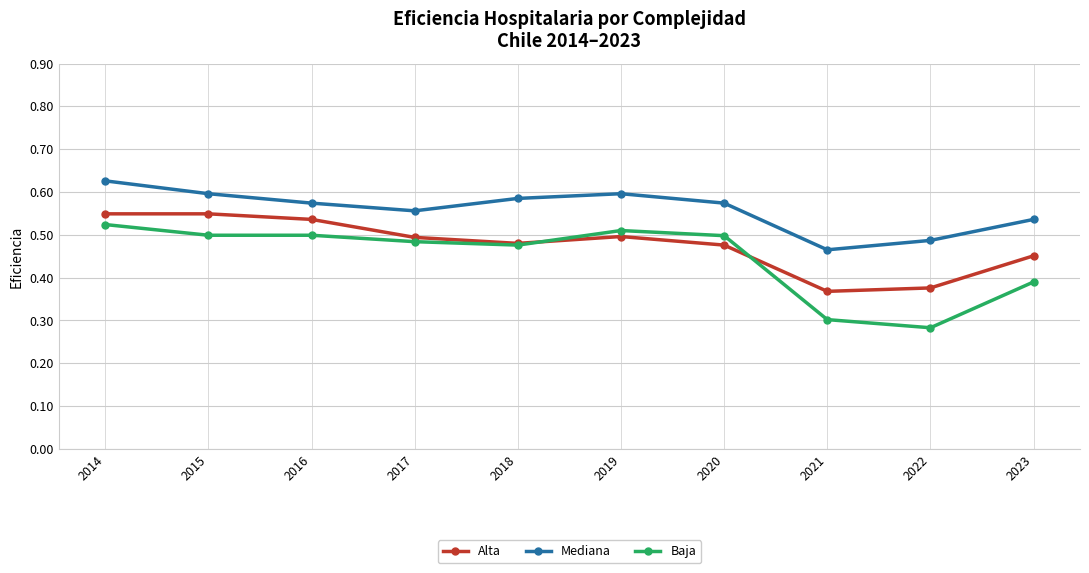

Which series has the largest range (max minus min)?

Baja